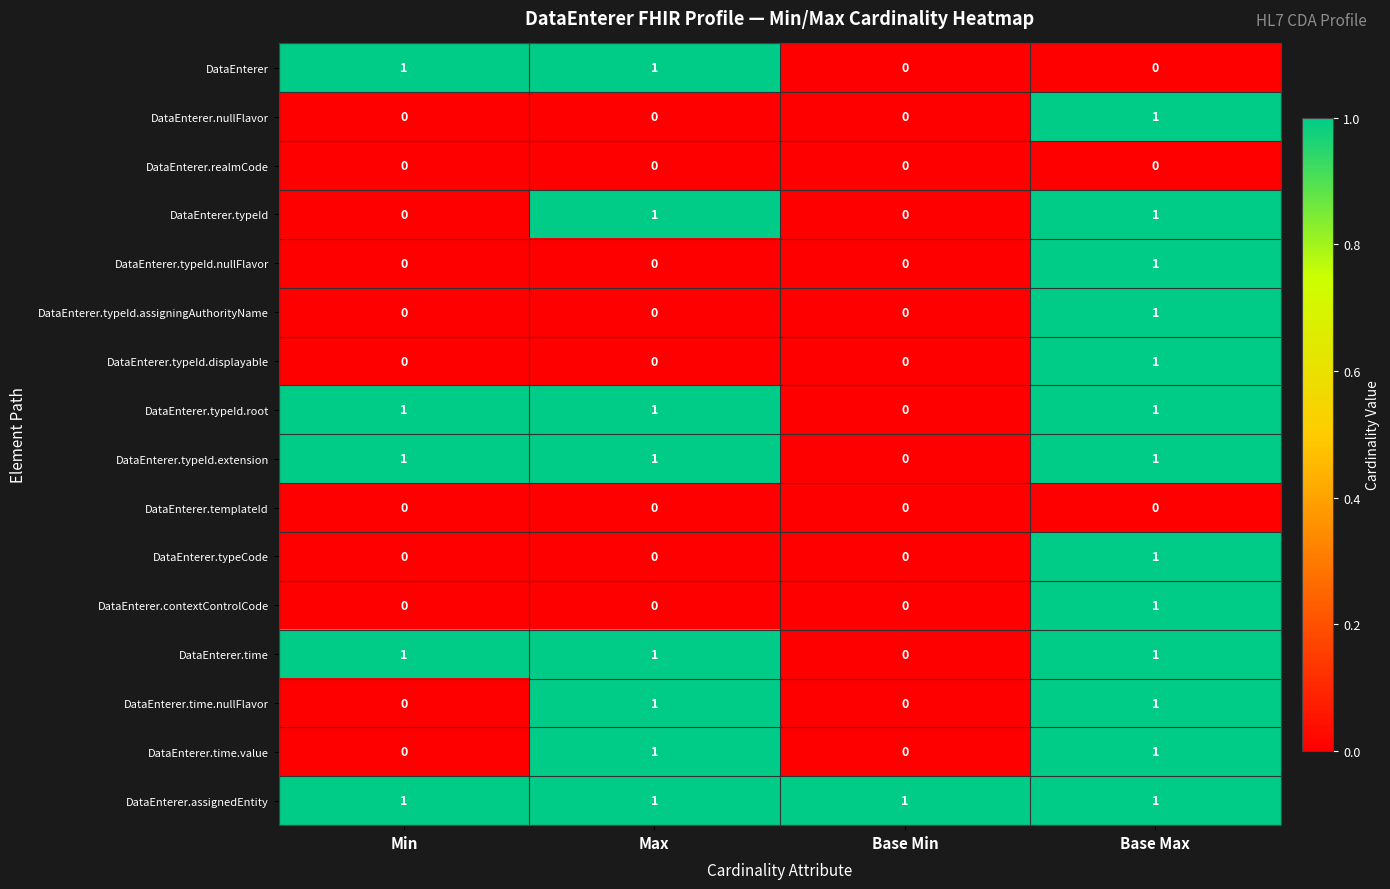

What is the total value across all series at Base Max?

13